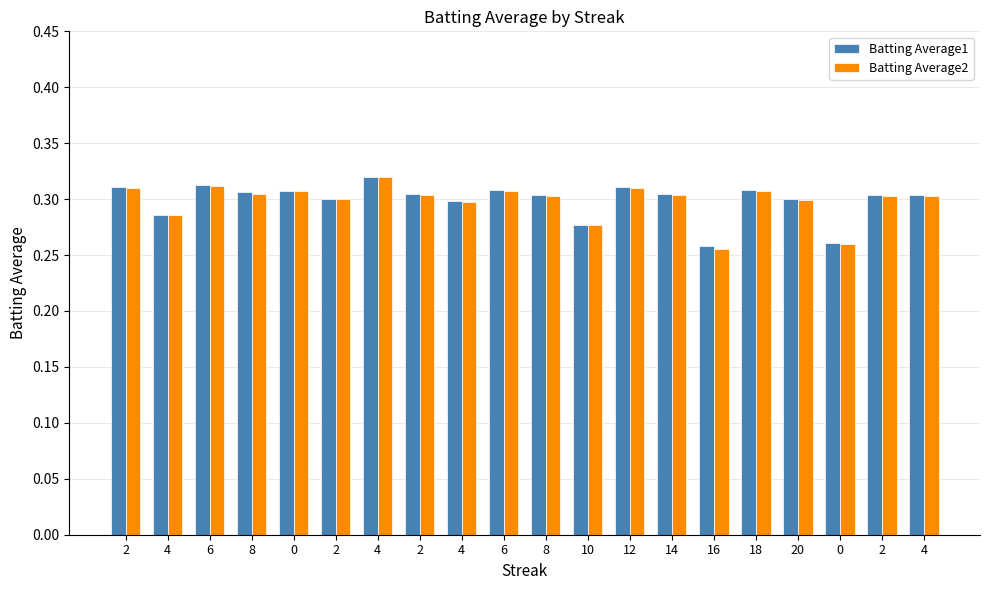

What is the difference between the maximum and minimum values in the Batting Average1 series?

0.1